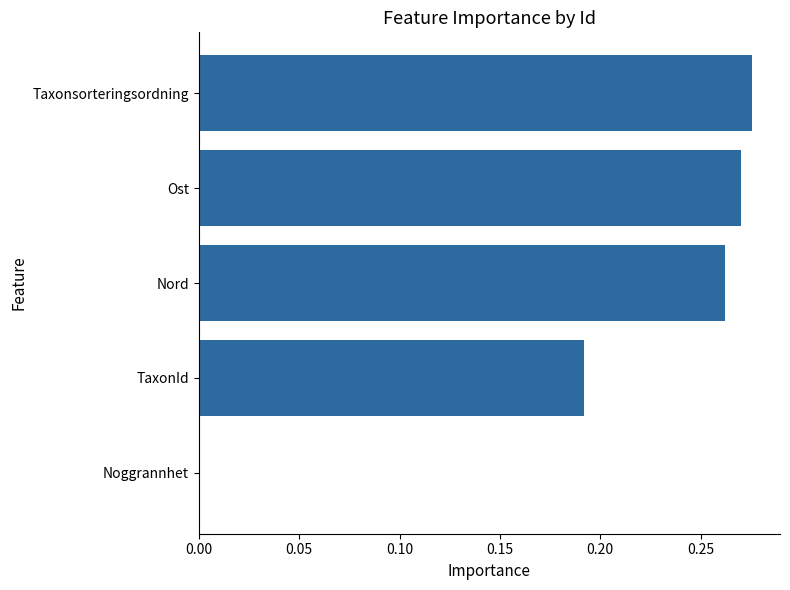

Are the bars horizontal?

Yes